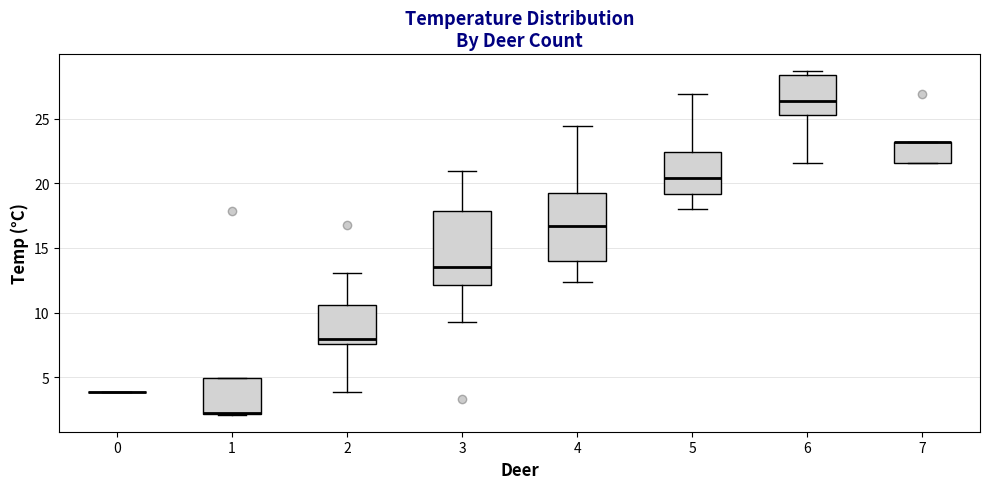

Where is the upper edge of the box at x = 1 on the y-axis? The values are not printed on the chart, so give them approximately, as read against the axis.

5.0